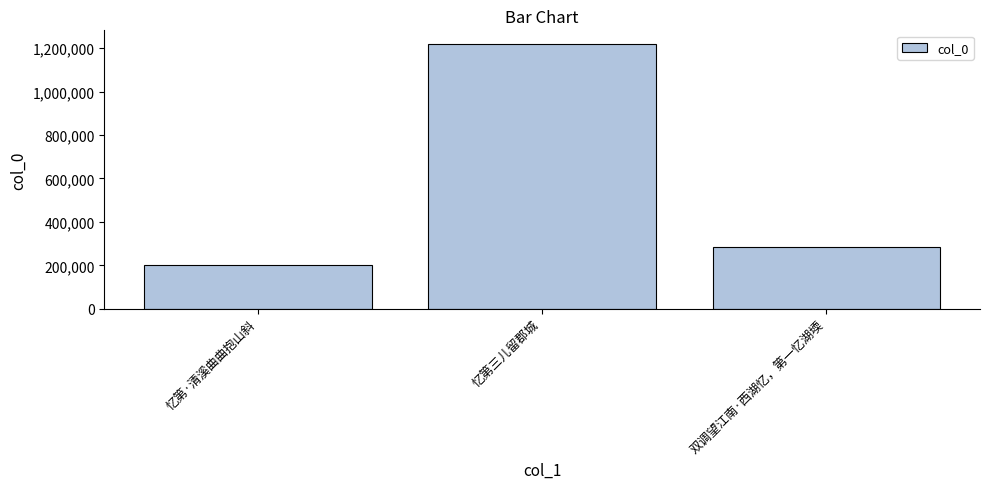

What is the label of the 1st bar from the left?

忆第·清溪曲曲抱山斜